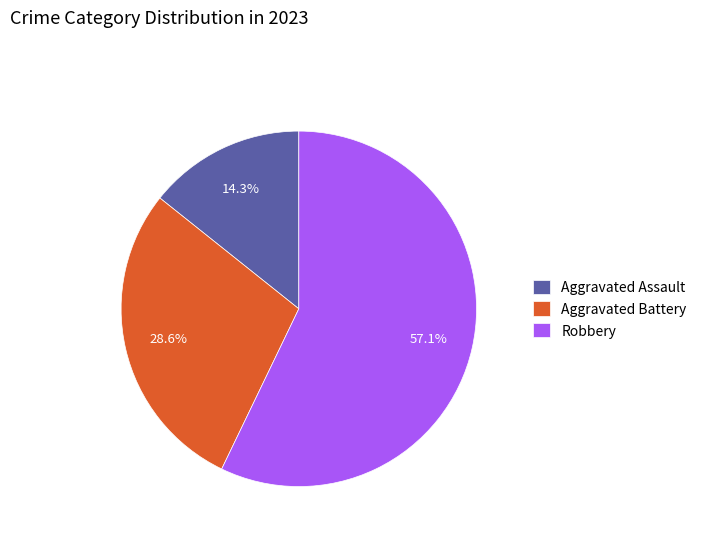

Does Aggravated Assault represent more than half of the total?

No